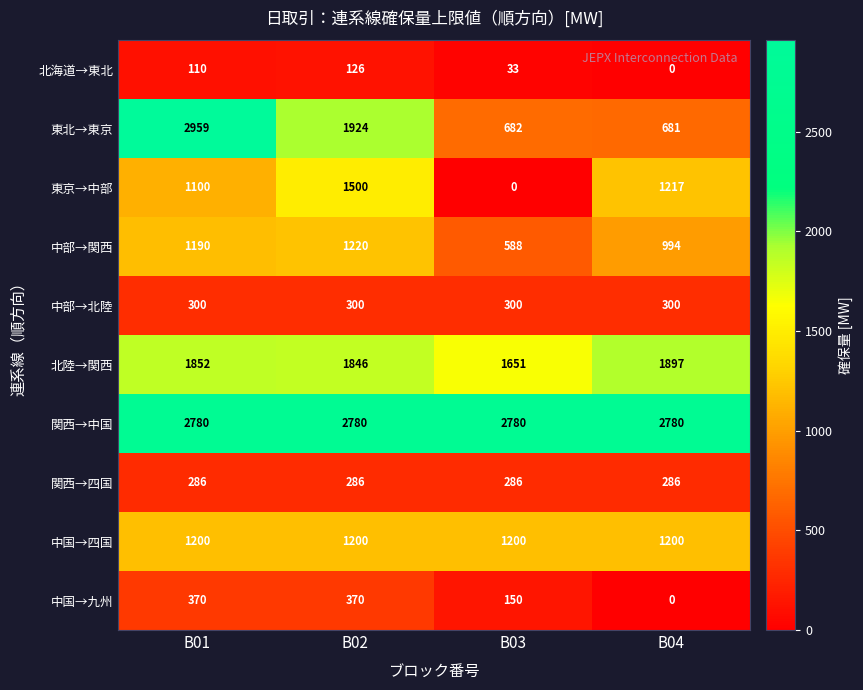

What is the difference between the 東京→中部 values at B02 and B04?

283